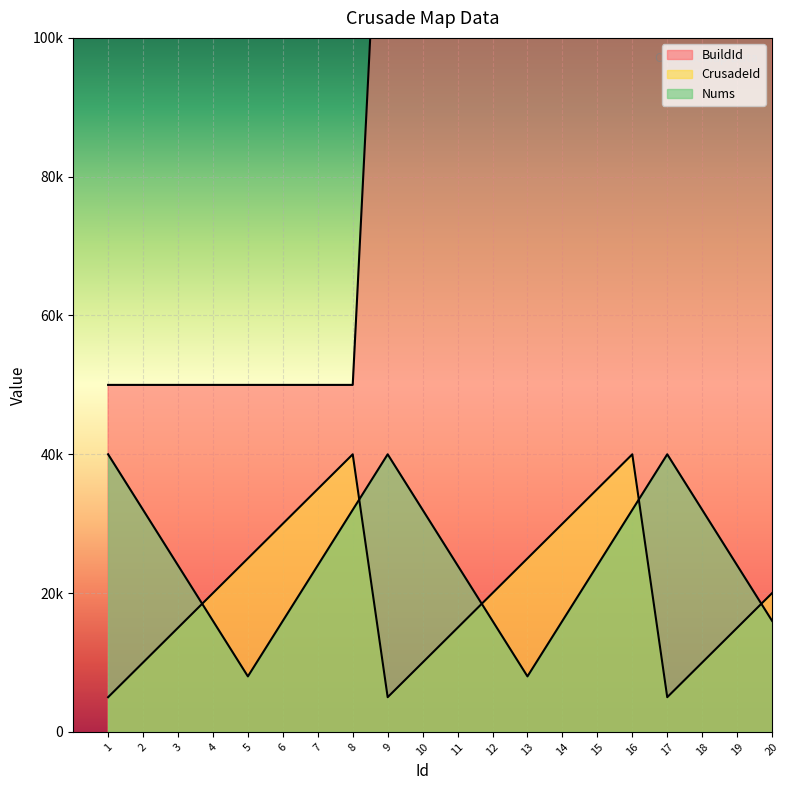

True or false: BuildId has more than 2 interior local peaks.

False